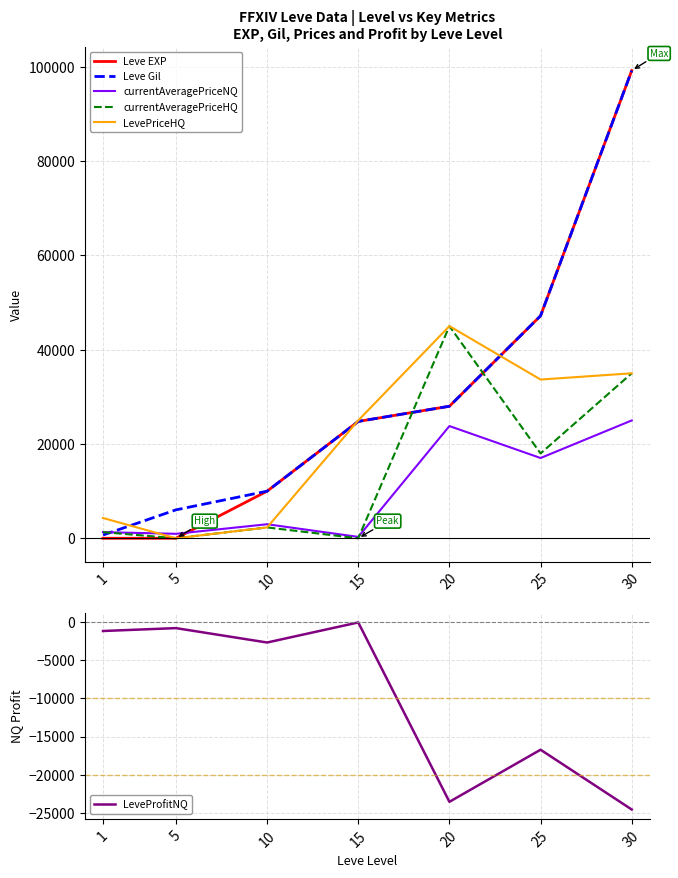

What is the sum of the LeveProfitNQ values at 20 and 1?

-24707